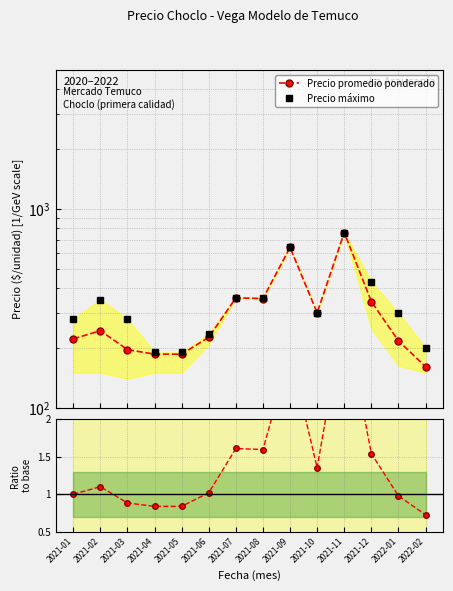

What is the sum of all Ratio to base values?

19.8